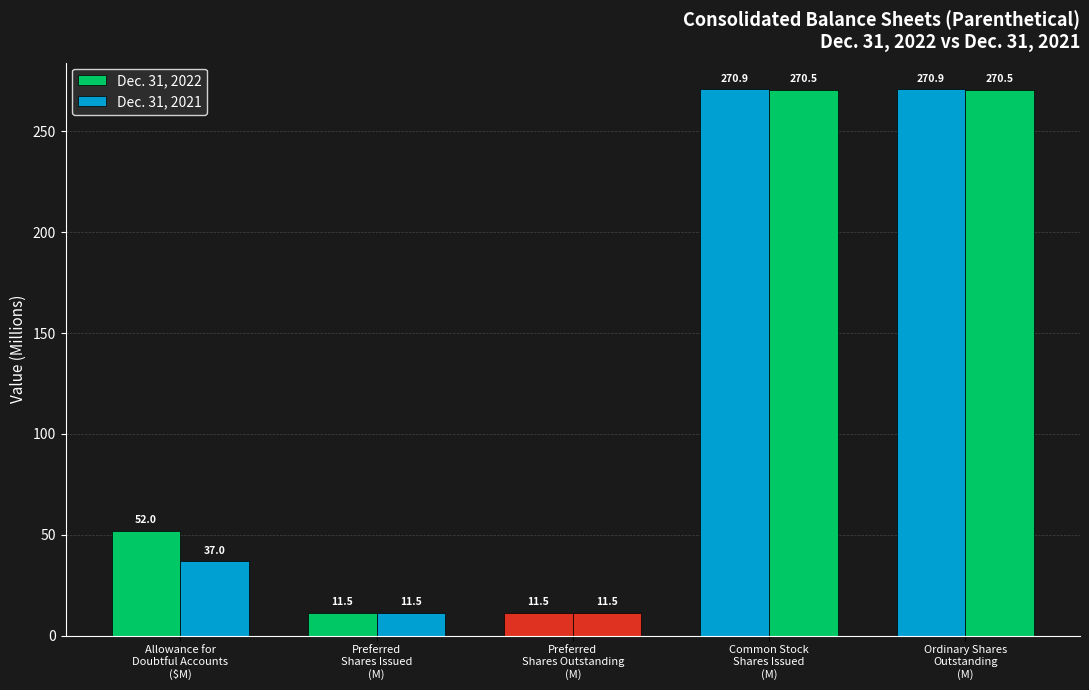

What is the sum of all Dec. 31, 2021 values?

601.0